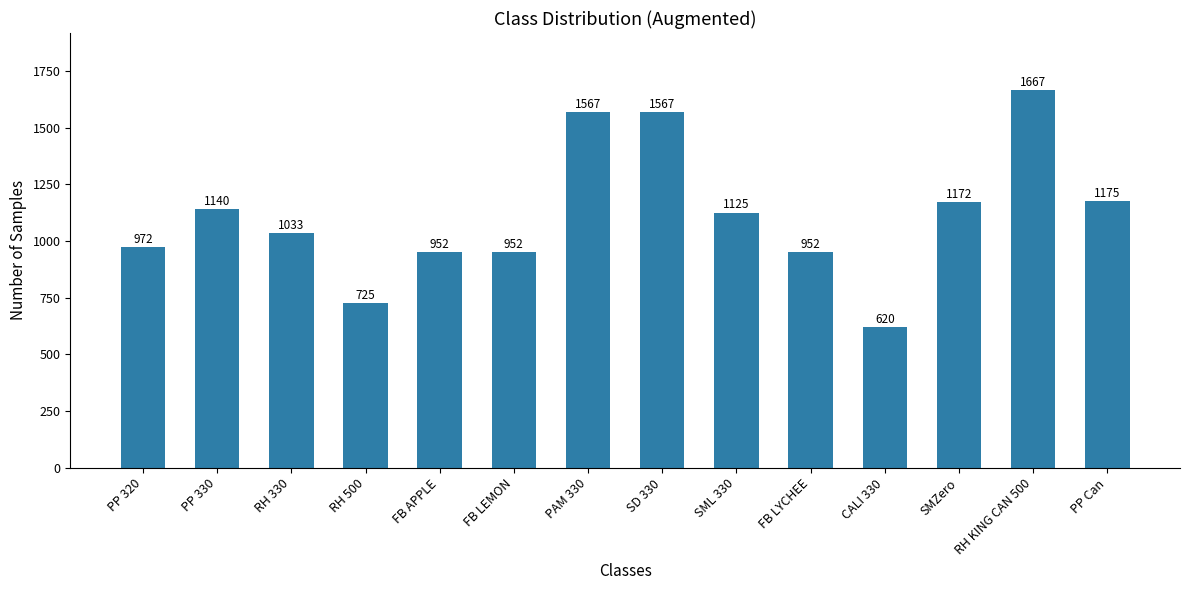

How many data points does each series have?

14